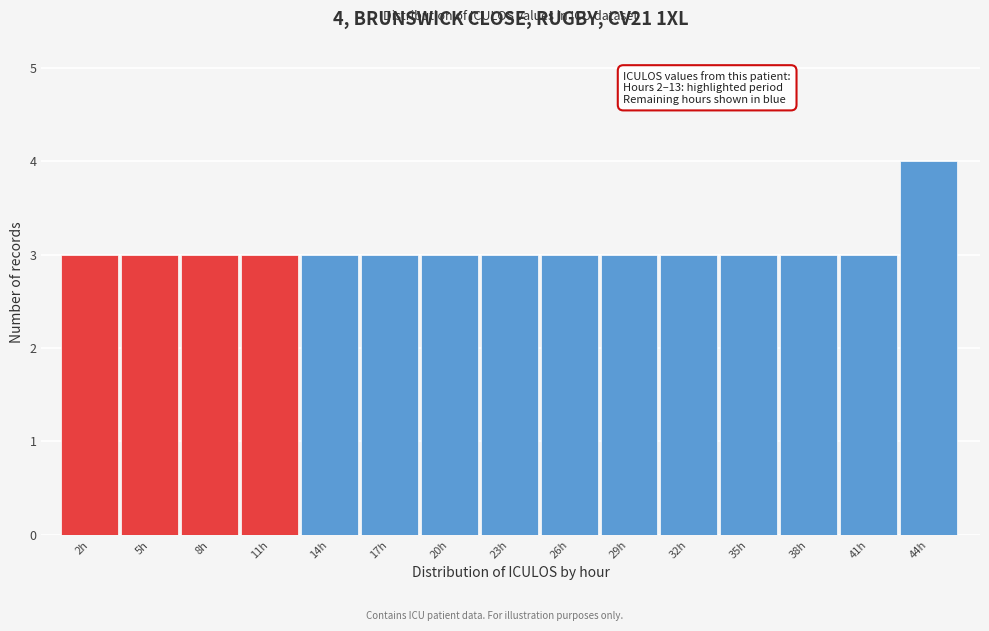

Reading right to left, what are all the values shown in this chart?

4	3	3	3	3	3	3	3	3	3	3	3	3	3	3